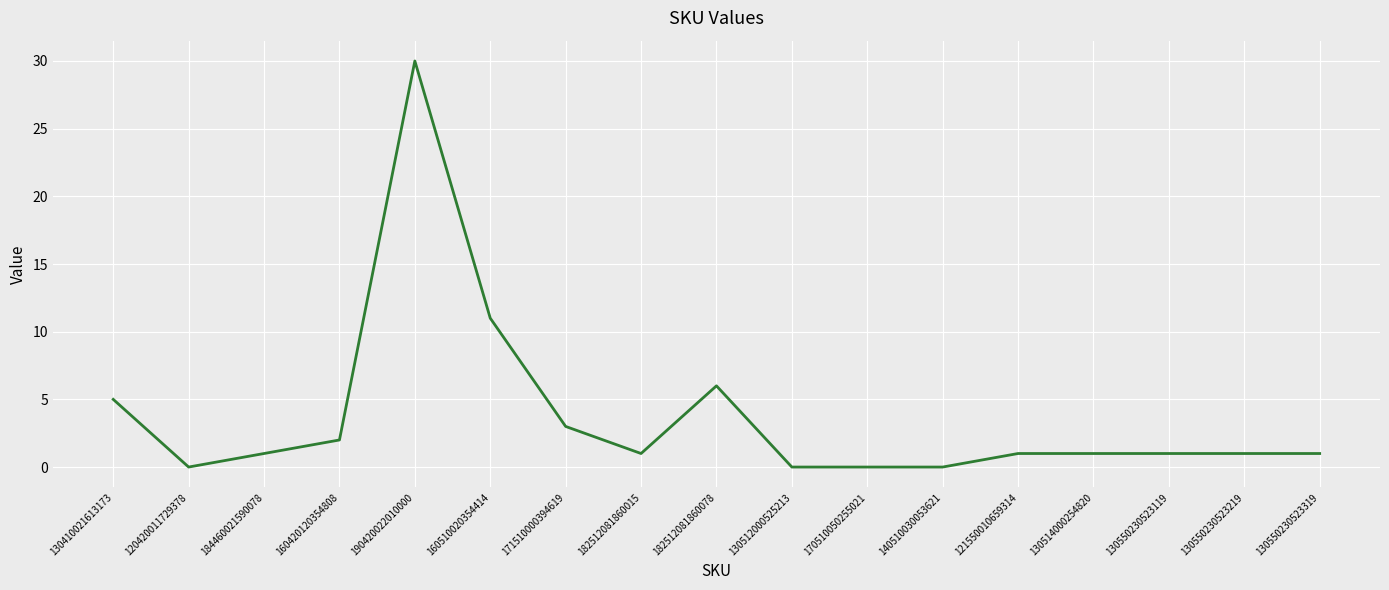

What is the difference between the second highest and second lowest values?

11